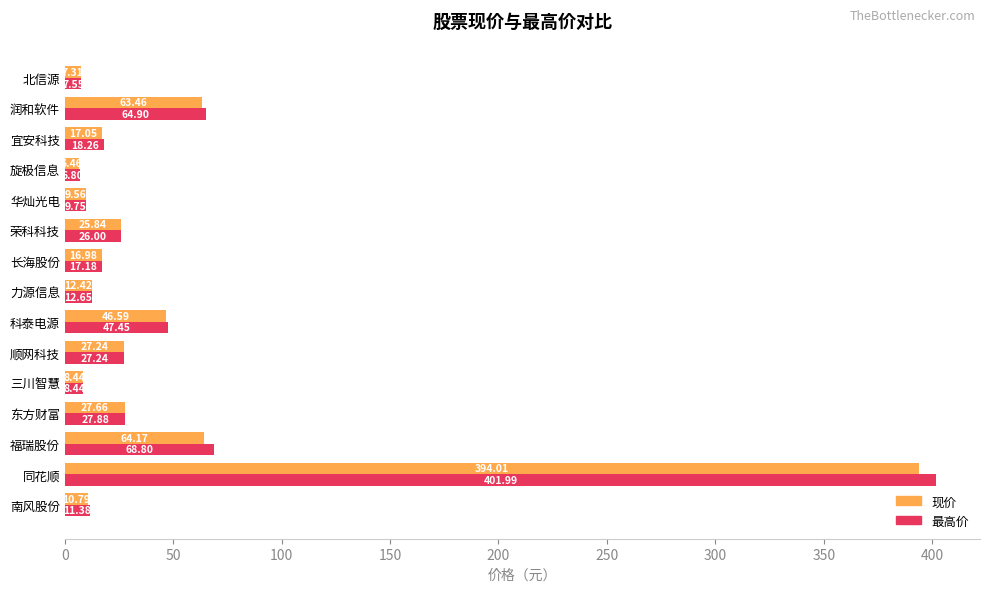

Between 南风股份 and 东方财富, which series saw the biggest shift?

现价